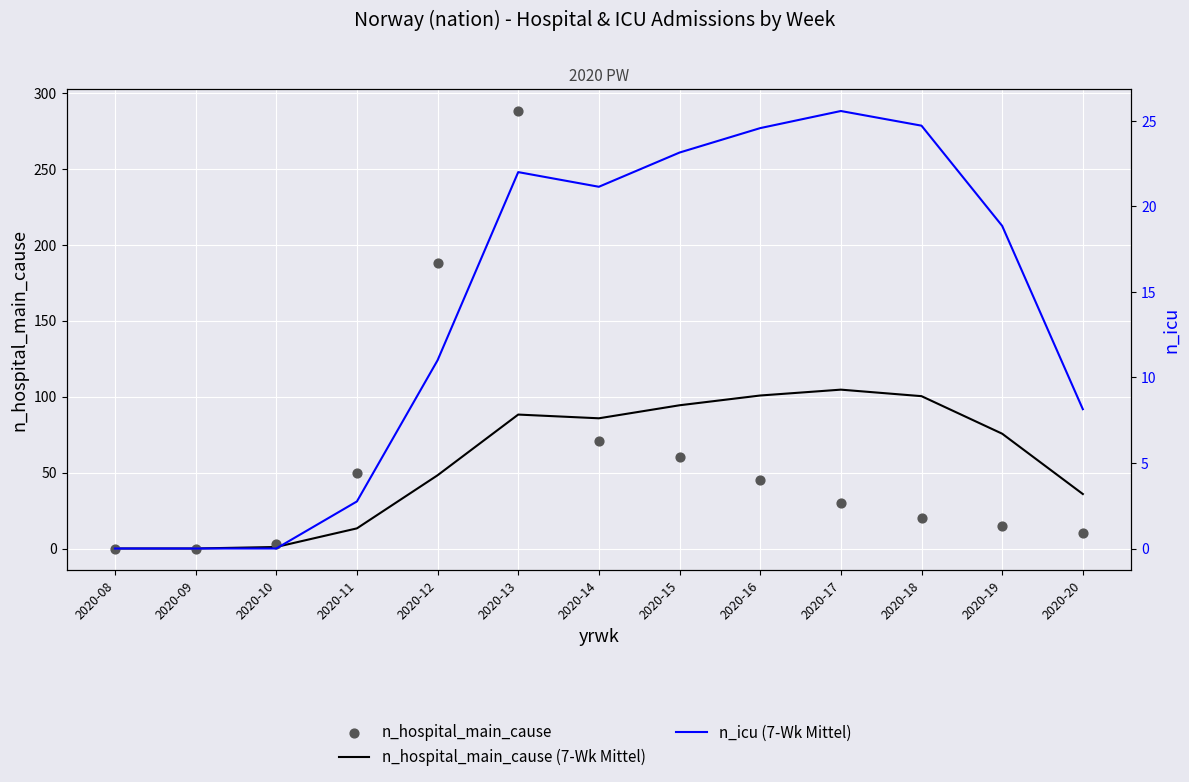

Which series reaches the maximum Y coordinate?

n_hospital_main_cause